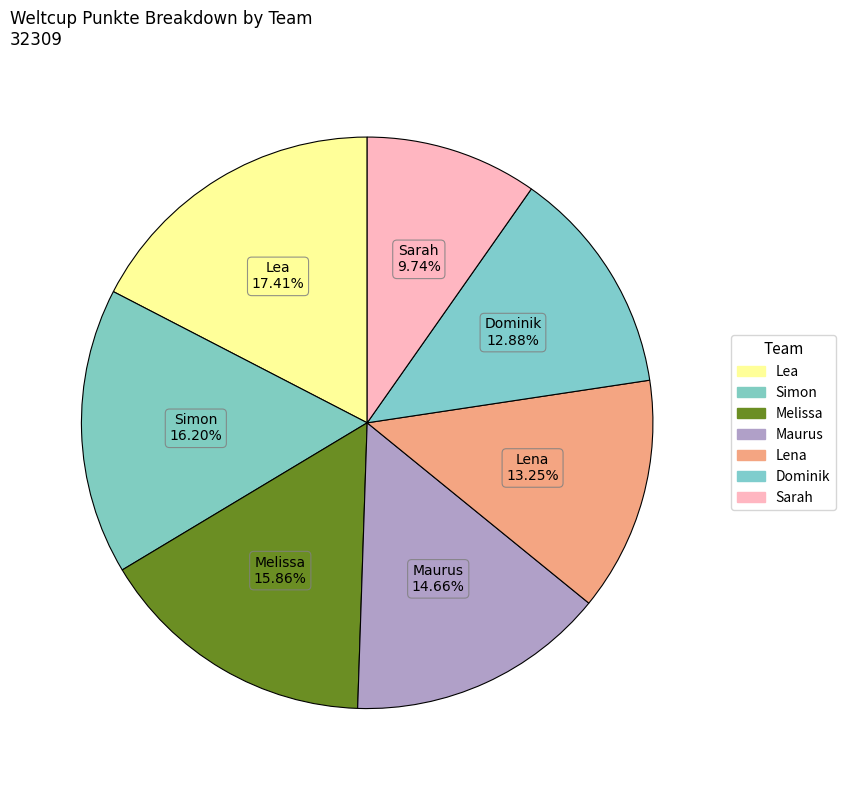

How many slices are in this pie chart?

7